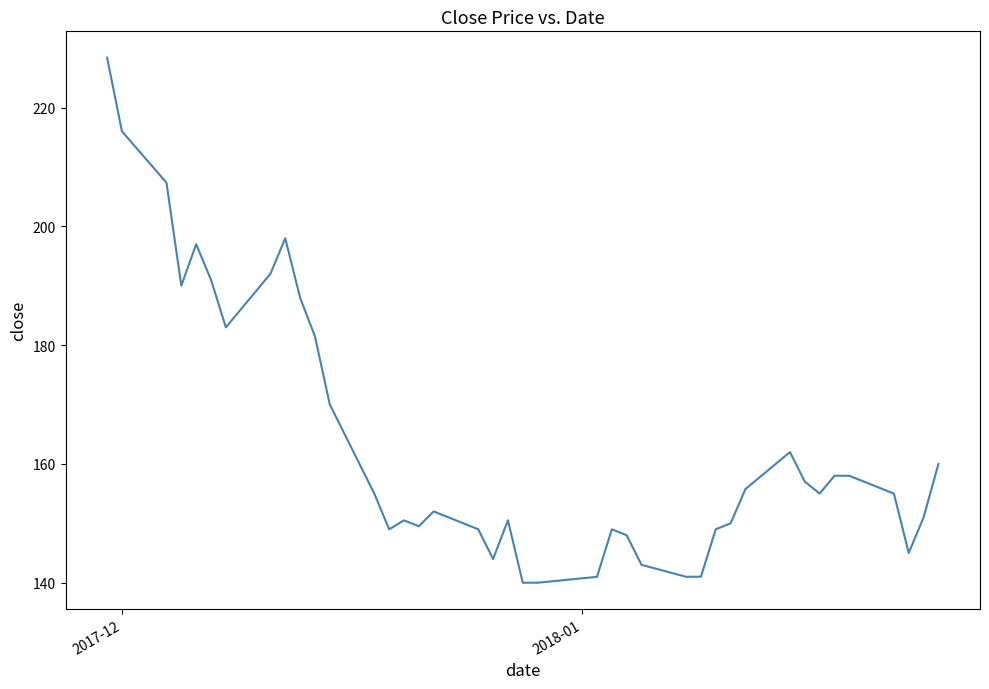

What is the smallest value displayed?

140.0